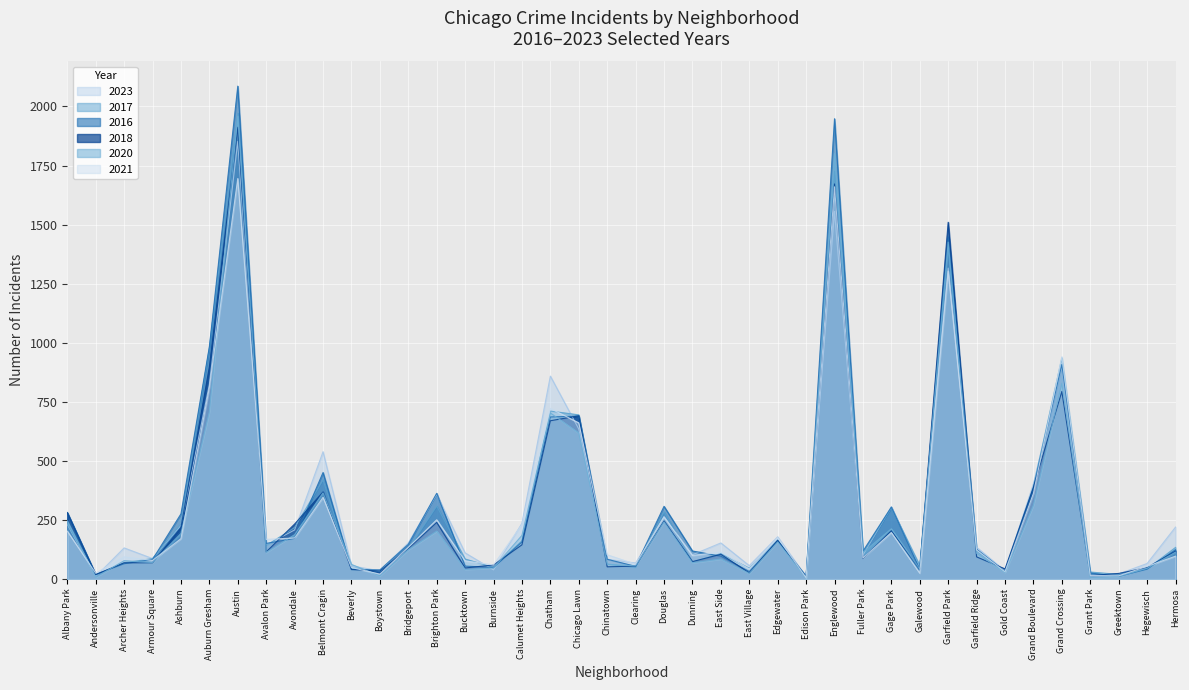

Is it true that 2016 equals 97 at East Side?

True